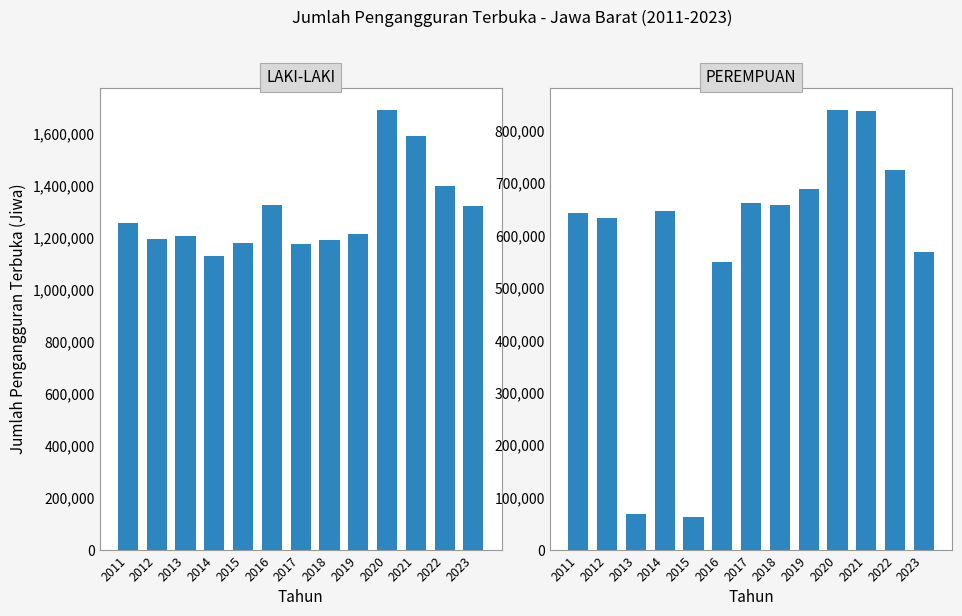

Does the chart contain stacked bars?

No